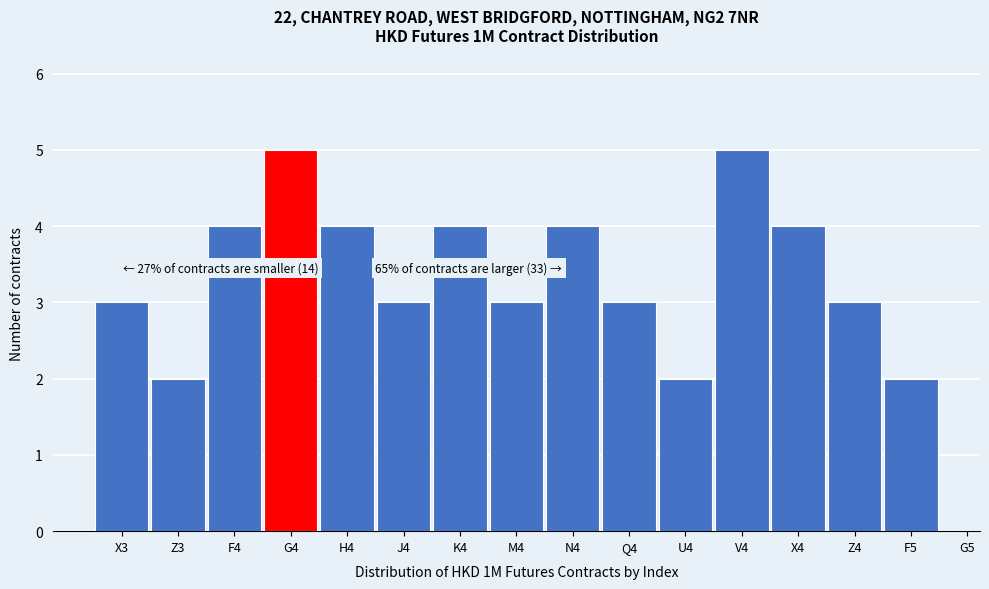

Reading right to left, list all the values displayed in this chart.

F5=2	Z4=3	X4=4	V4=5	U4=2	Q4=3	N4=4	M4=3	K4=4	J4=3	H4=4	G4=5	F4=4	Z3=2	X3=3